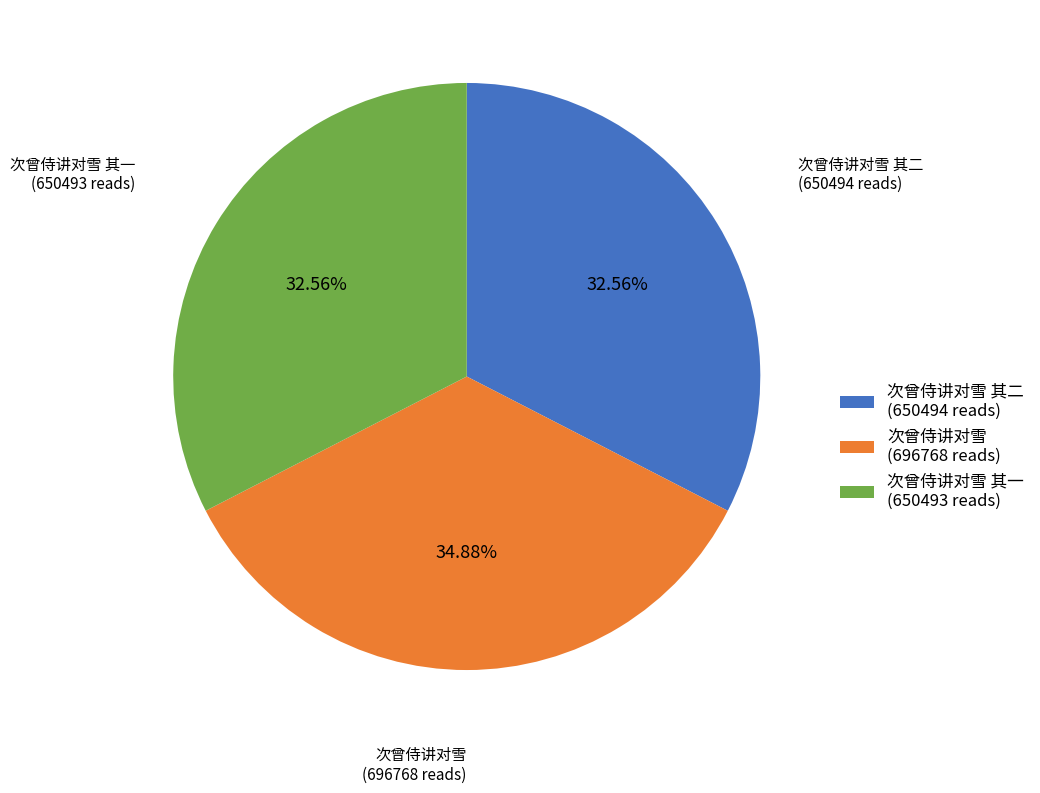

Count the number of slices in the pie.

3